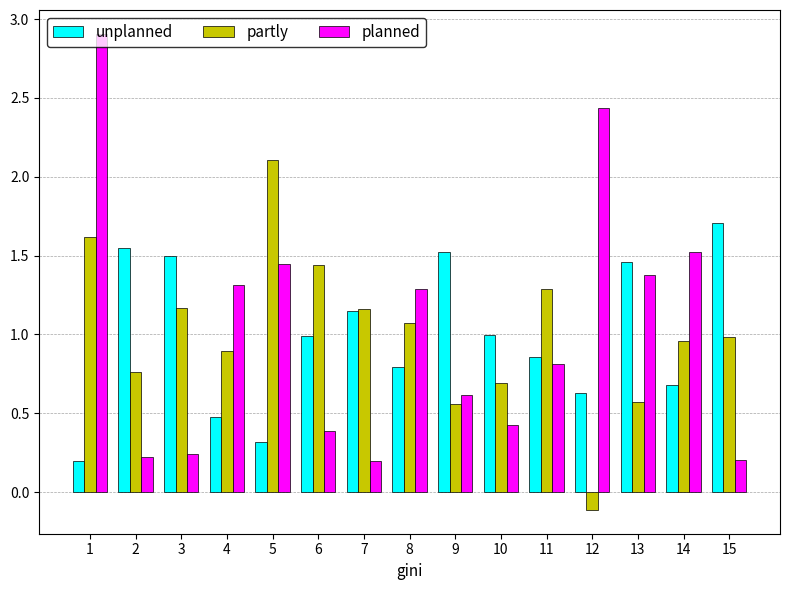

How many data points does each series have?

15